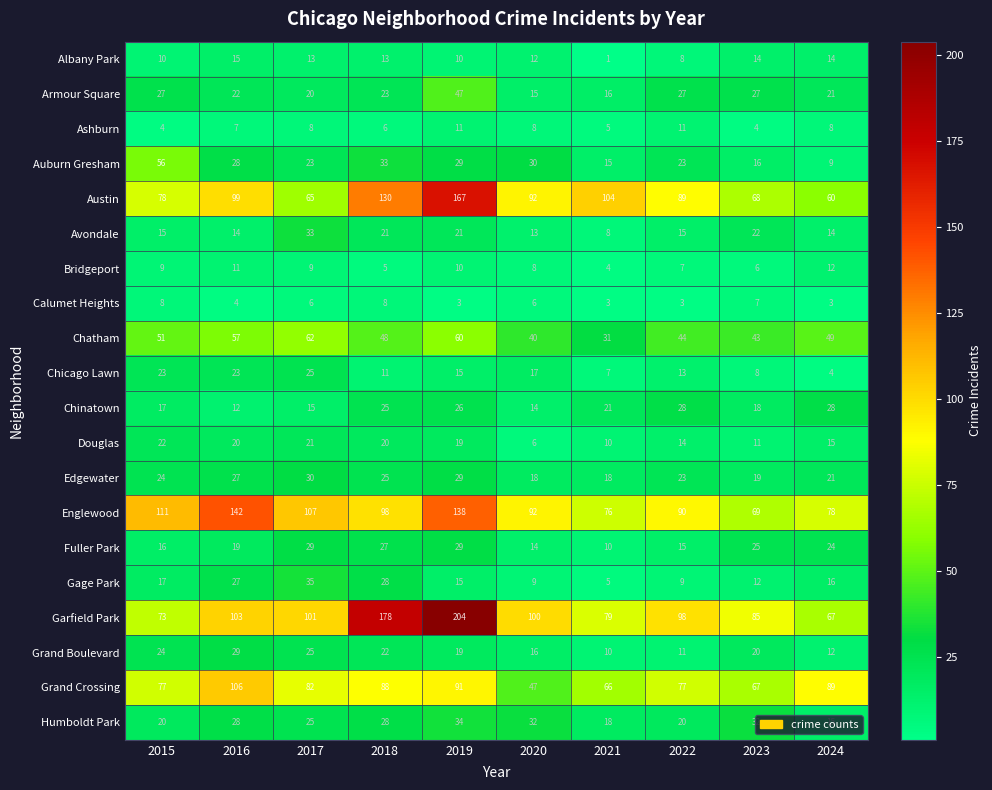

List the labels in order of Garfield Park value, smallest first.

2024, 2015, 2021, 2023, 2022, 2020, 2017, 2016, 2018, 2019